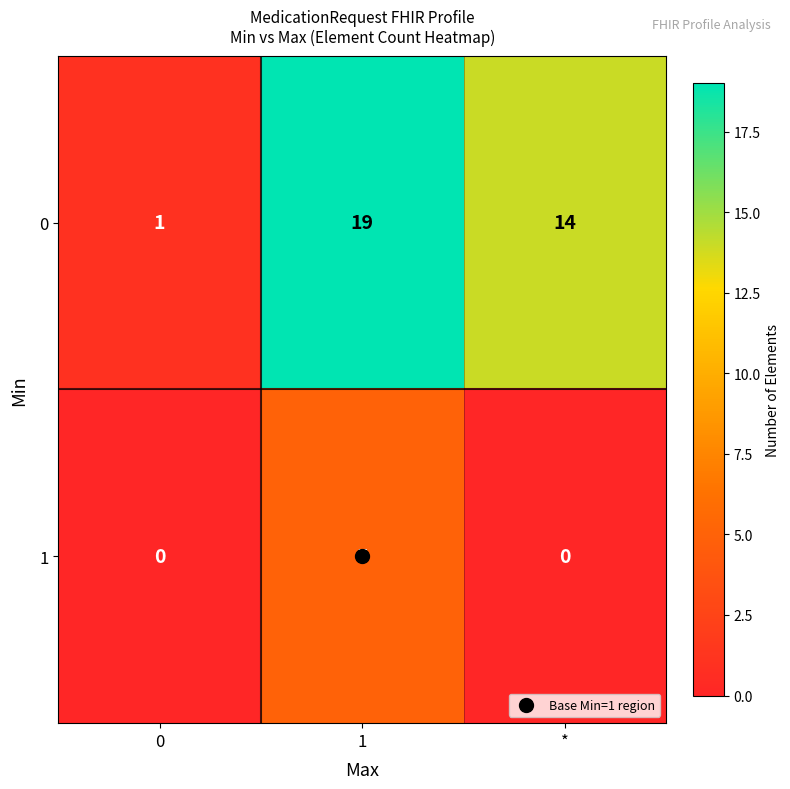

What is the spread (max minus min) of values at 0?

1